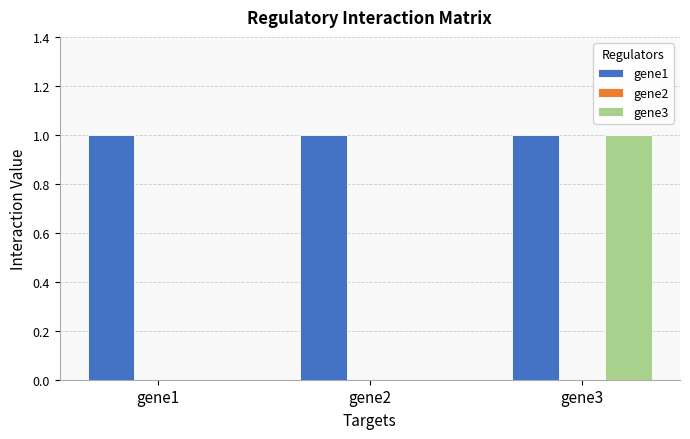

Which series has the largest total across all categories?

gene1